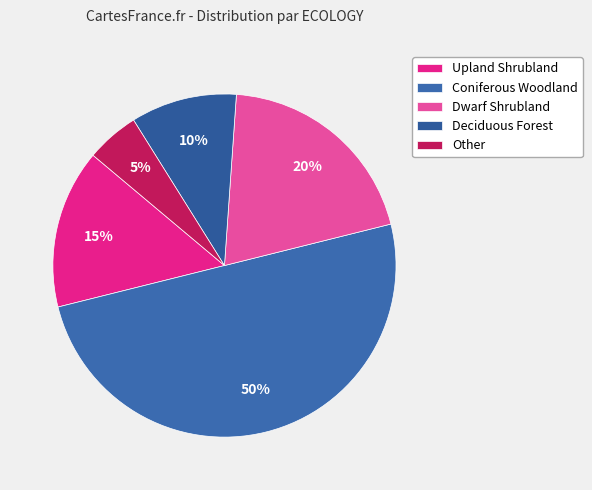

How many slices are in this pie chart?

5